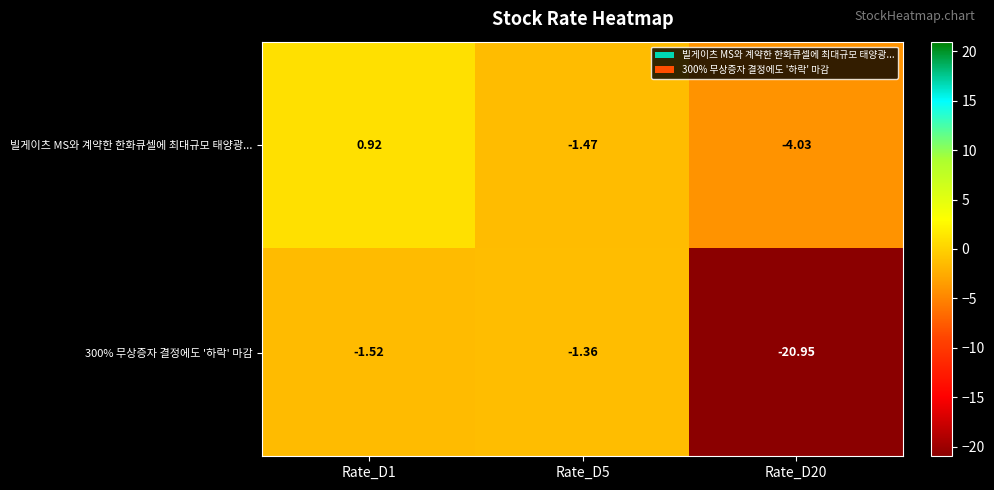

What is the smallest value displayed?

-20.9